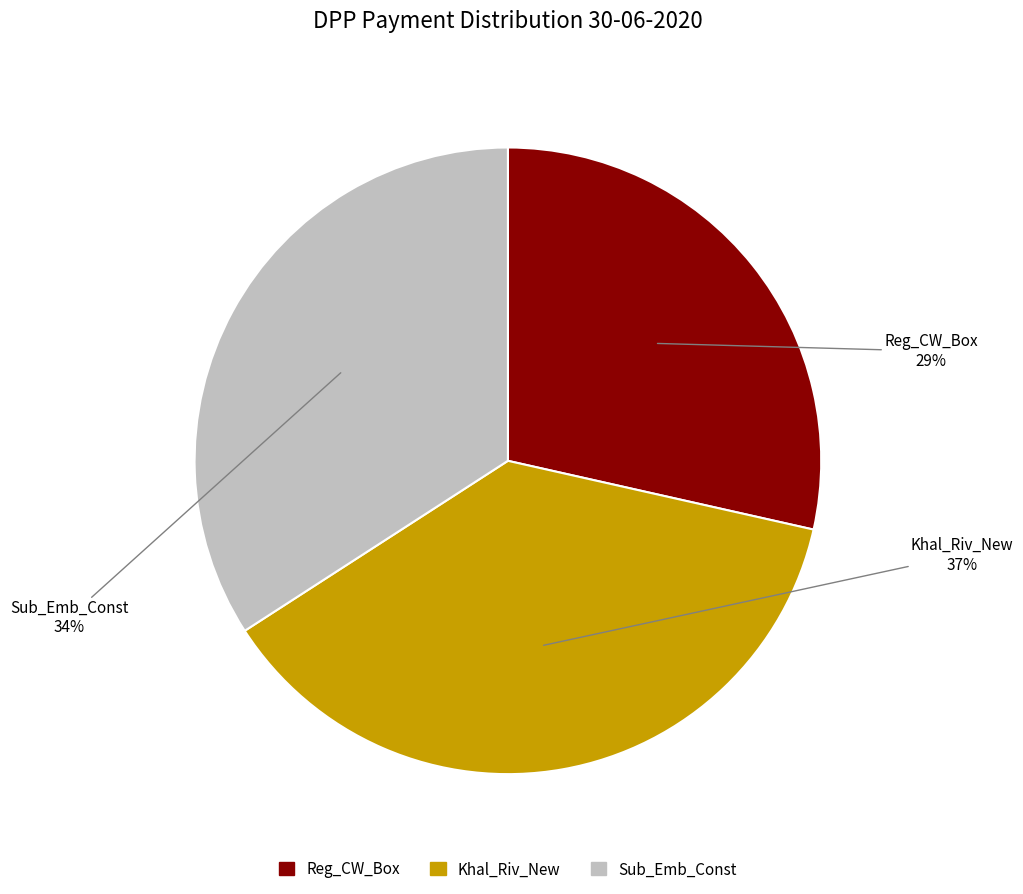

What is the ratio of the value at Sub_Emb_Const to the value at Reg_CW_Box?

1.2